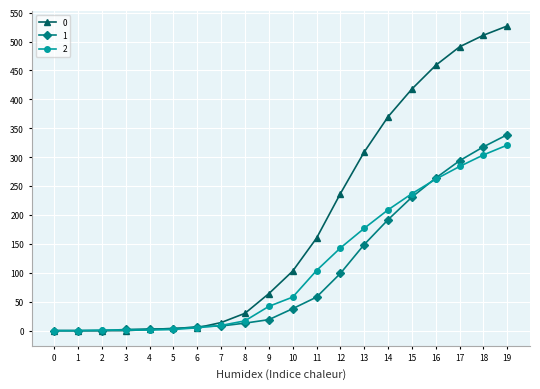

At which category is the sum across all series the highest?

19